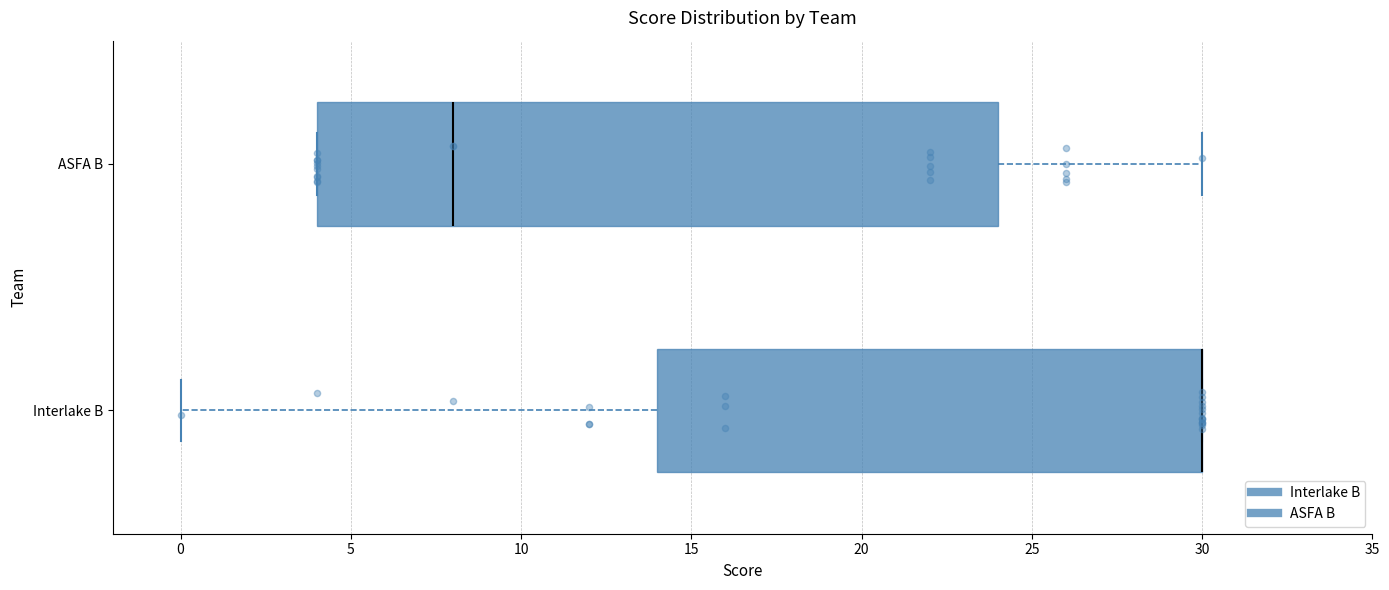

Reading bottom to top, transcribe this box plot: for each box, give where its median line is, the range the box spans, and where its two whiskers end, as read against the x-axis. The values are not printed on the chart, so give them approximately, as read against the axis.

Interlake B: median 30 (drawn on the box's right edge), box 14 to 30, whiskers 0 to 30
ASFA B: median 8, box 4 to 24, whiskers 4 to 30